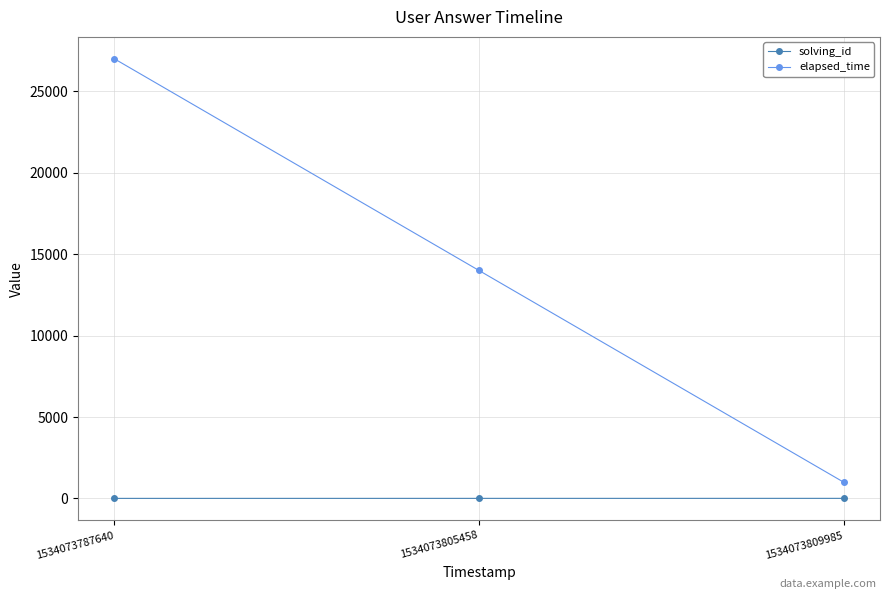

Rank the series by their average value, from highest to lowest.

elapsed_time, solving_id